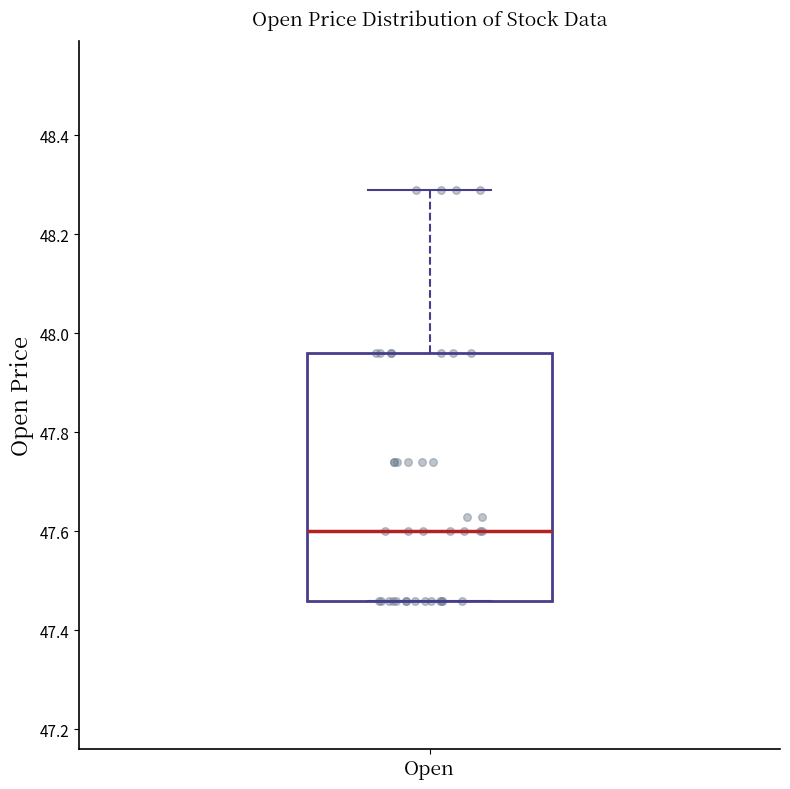

Read this box plot against the y-axis: the position of the median line, the range covered by the box, and the ends of both whiskers. The values are not printed on the chart, so give them approximately, as read against the axis.

median 47.60, box 47.46 to 47.96, whiskers 47.46 to 48.30